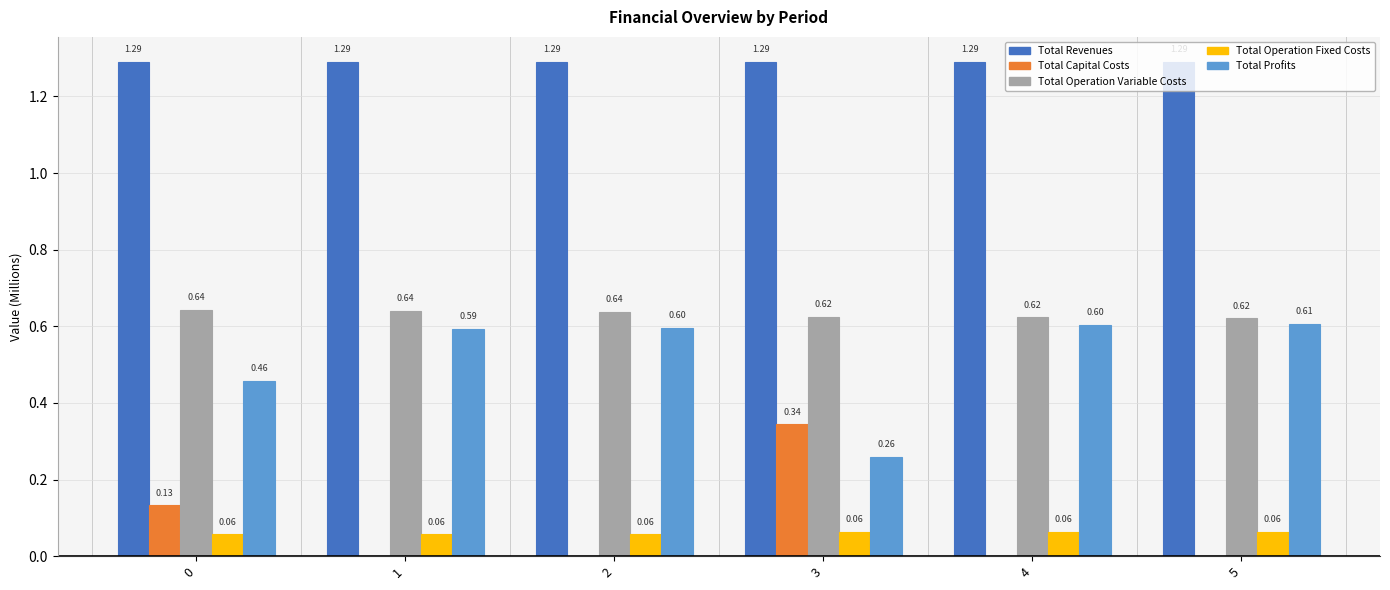

Are the bars grouped side by side (vs. stacked)?

Yes